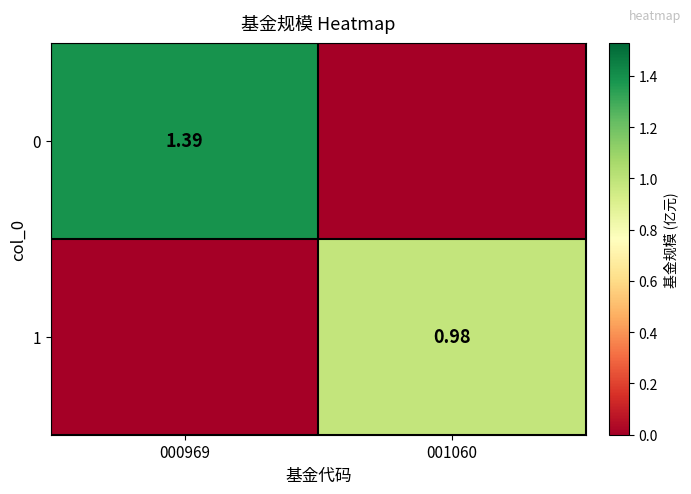

What is the spread (max minus min) of values at 001060?

1.0